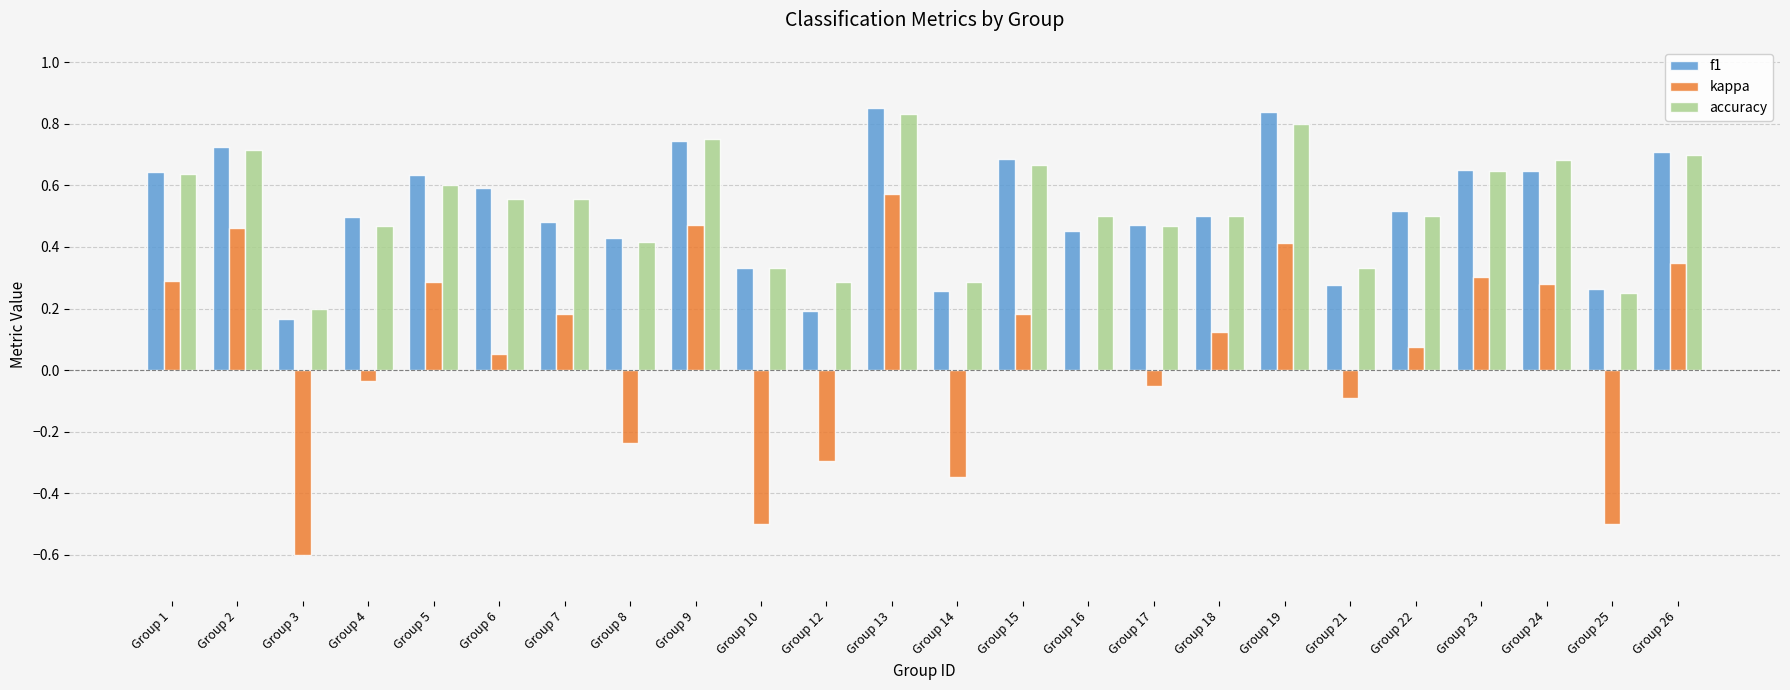

Is the value of accuracy at Group 2 greater than the value of f1 at Group 1?

Yes